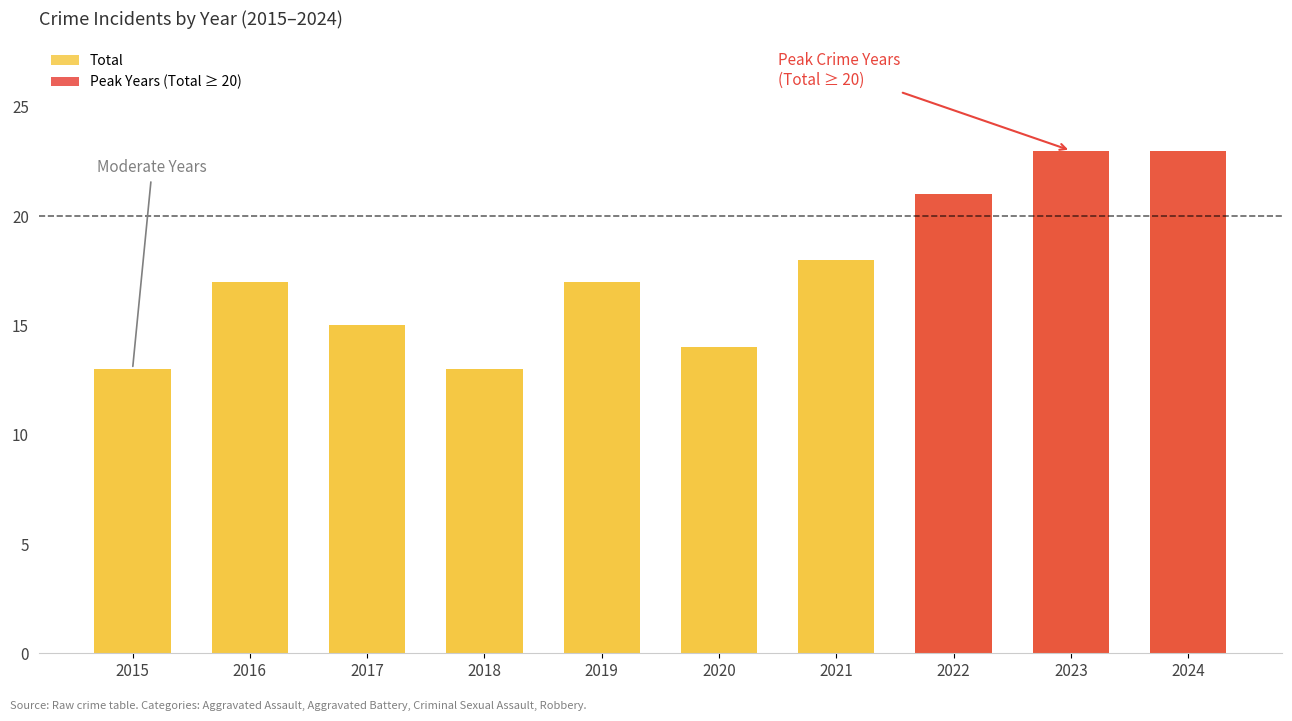

What are all the series names shown in the legend?

Total, Peak Years (Total ≥ 20)